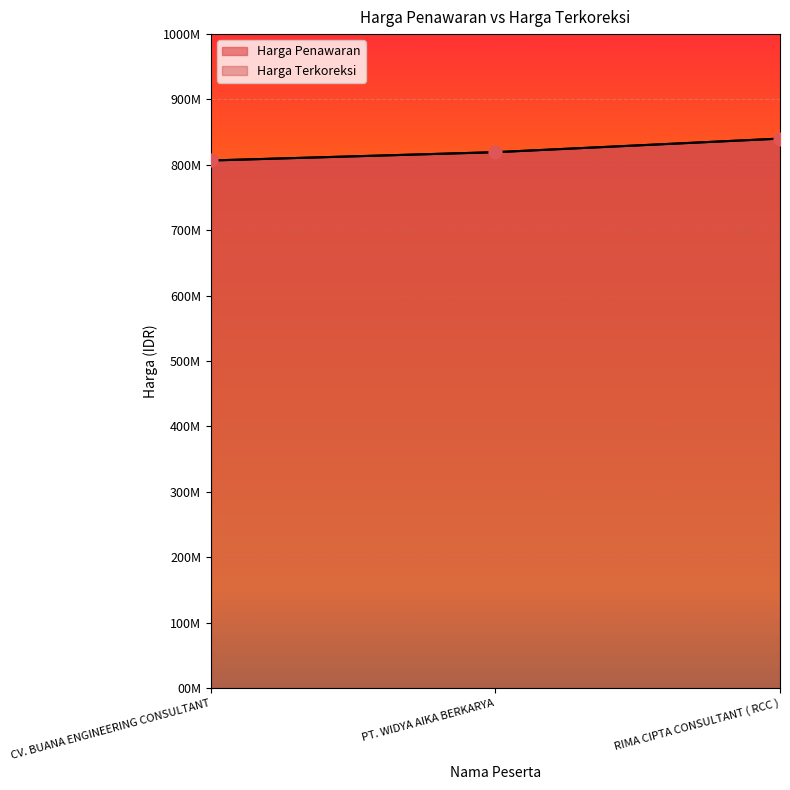

What are all the series names shown in the legend?

Harga Penawaran, Harga Terkoreksi